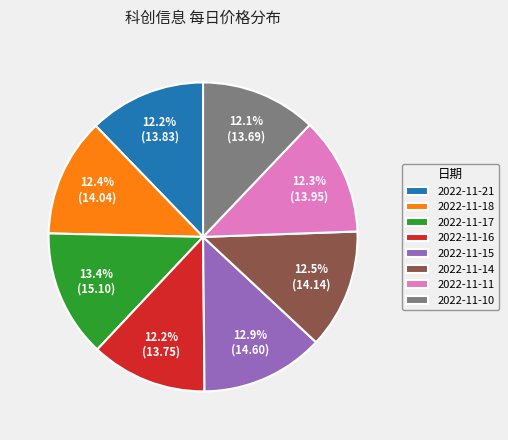

Approximately how many times larger is the value at 2022-11-17 compared to 2022-11-16?

1.1